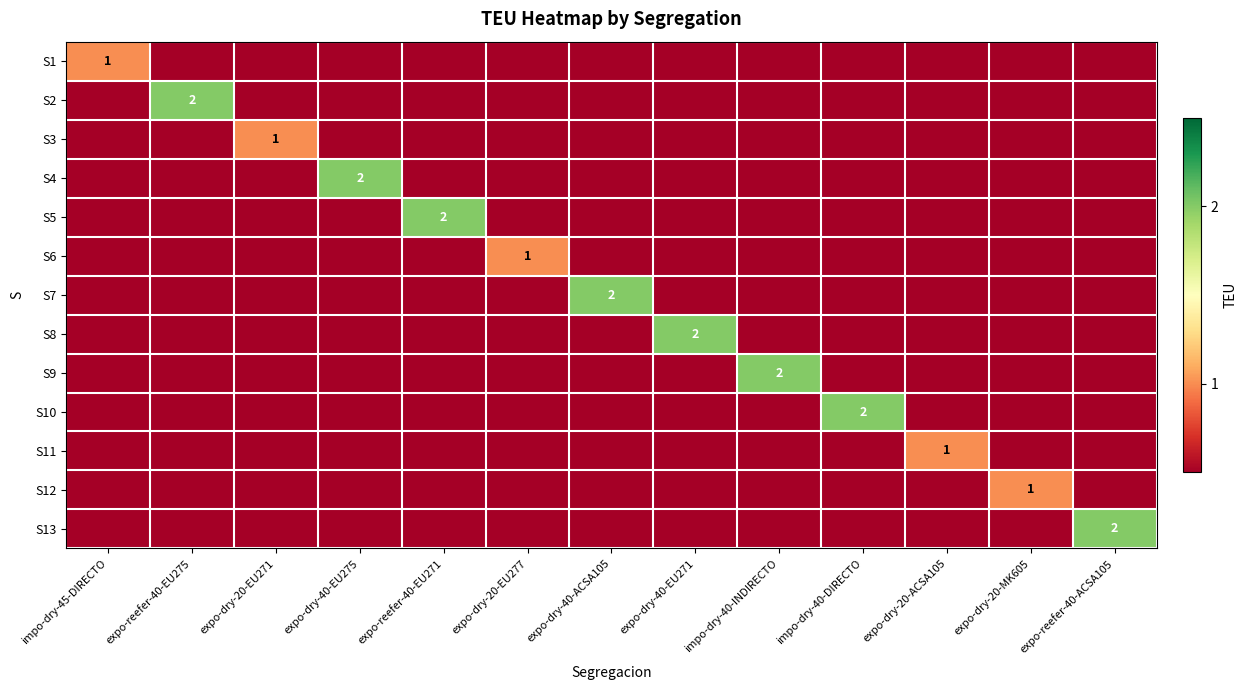

Is it true that S13 equals 1 at expo-dry-40-EU271?

False